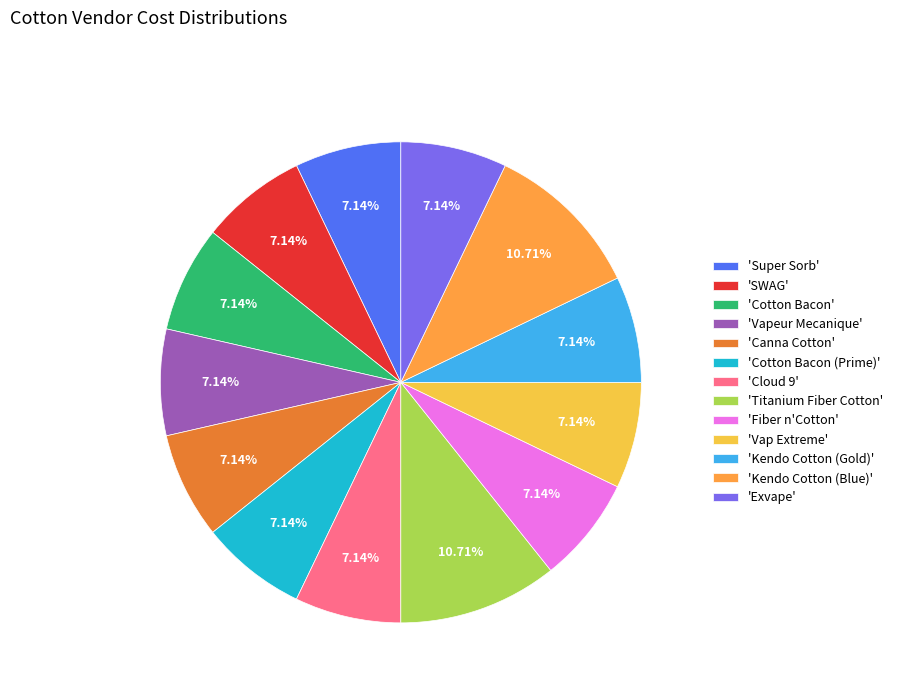

Does 'Vapeur Mecanique' account for over 50% of the chart?

No